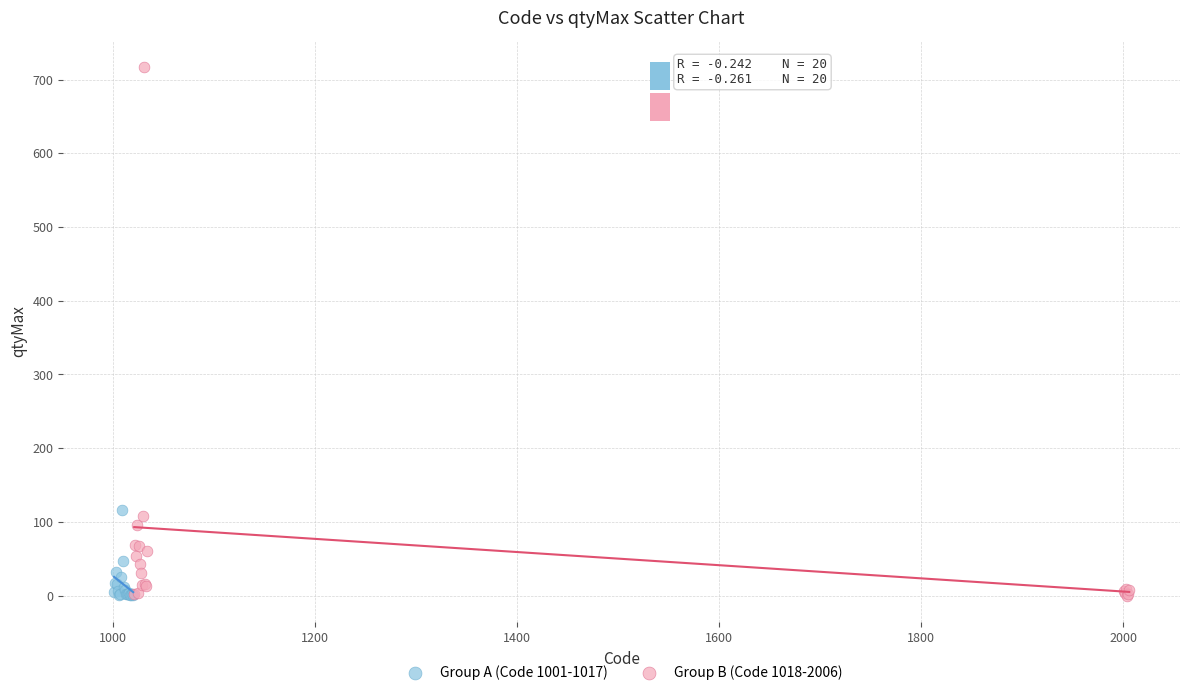

Which series has the widest spread of Y values?

Group B (Code 1018-2006)